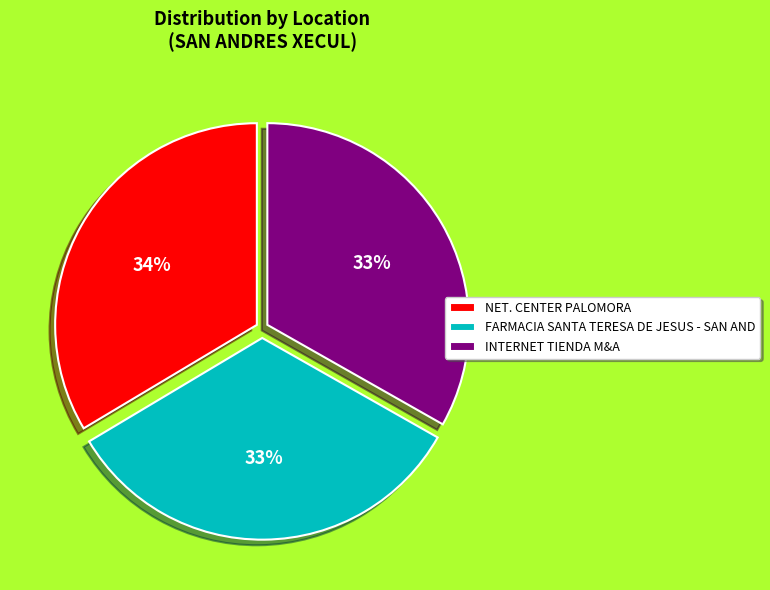

To the nearest percent, what percentage of the pie is NET. CENTER PALOMORA?

34%